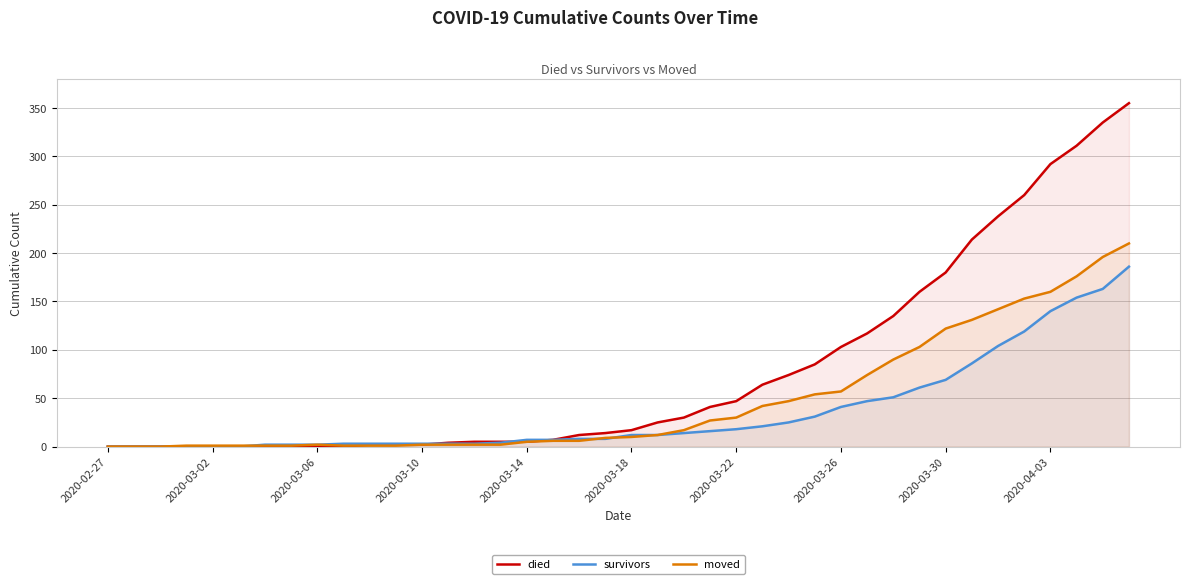

What is the greatest value displayed?

355